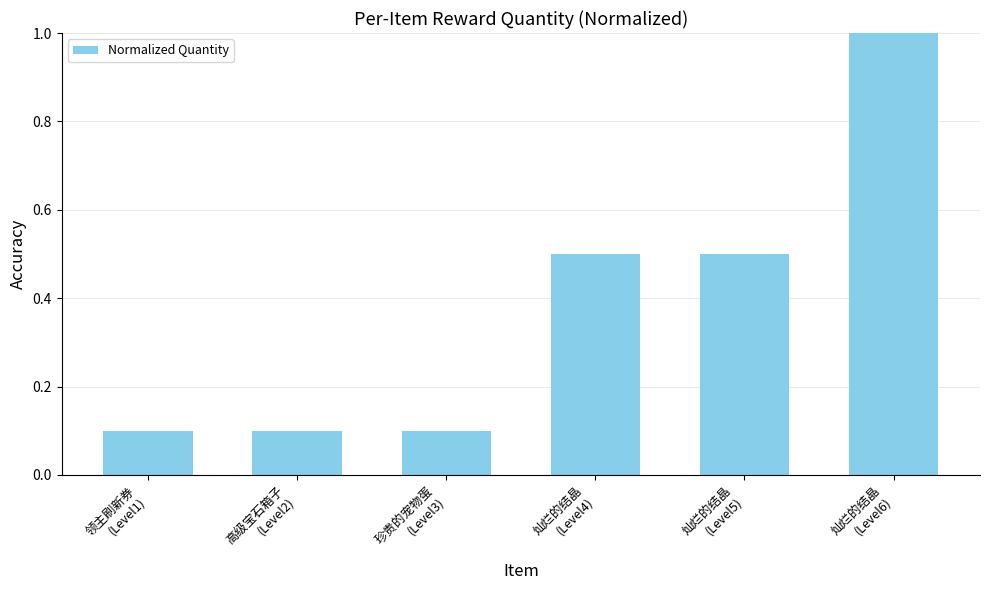

What is the sum of all values?

2.3